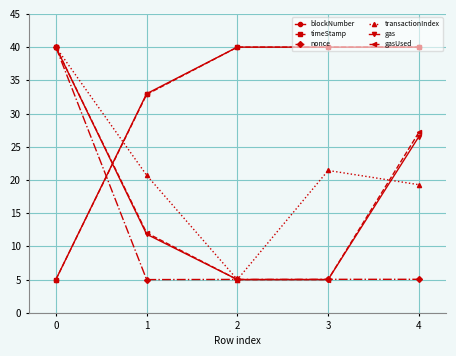

Is it true that gas equals 8.7 at 3?

False